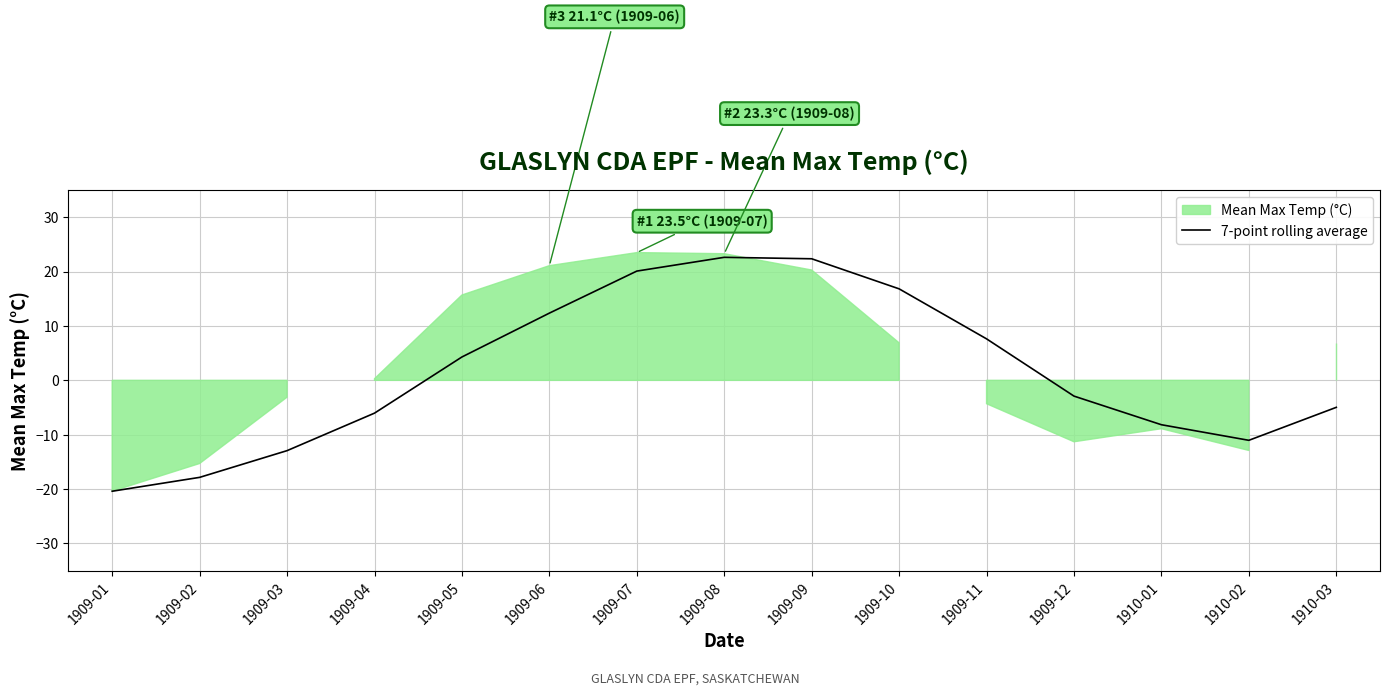

What is the sum of the values at 1910-03 and 1909-09?

17.4